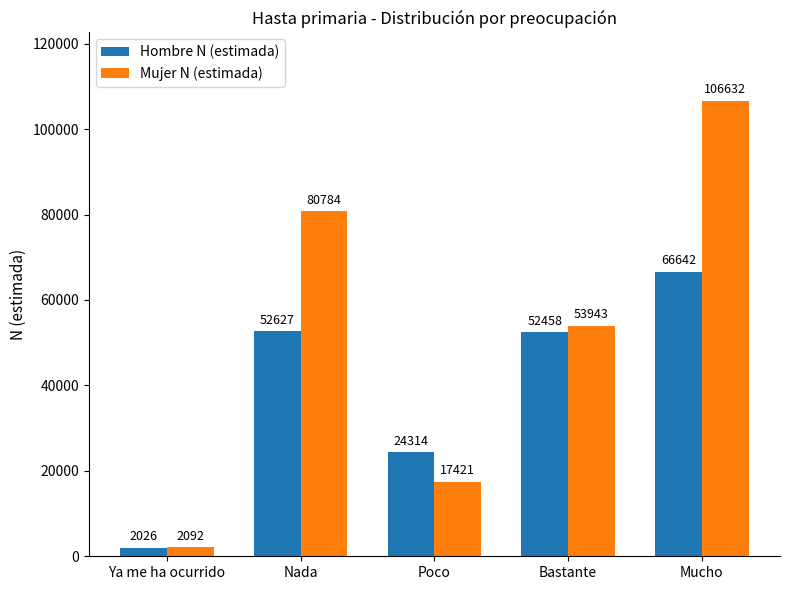

Which series has the largest range (max minus min)?

Mujer N (estimada)